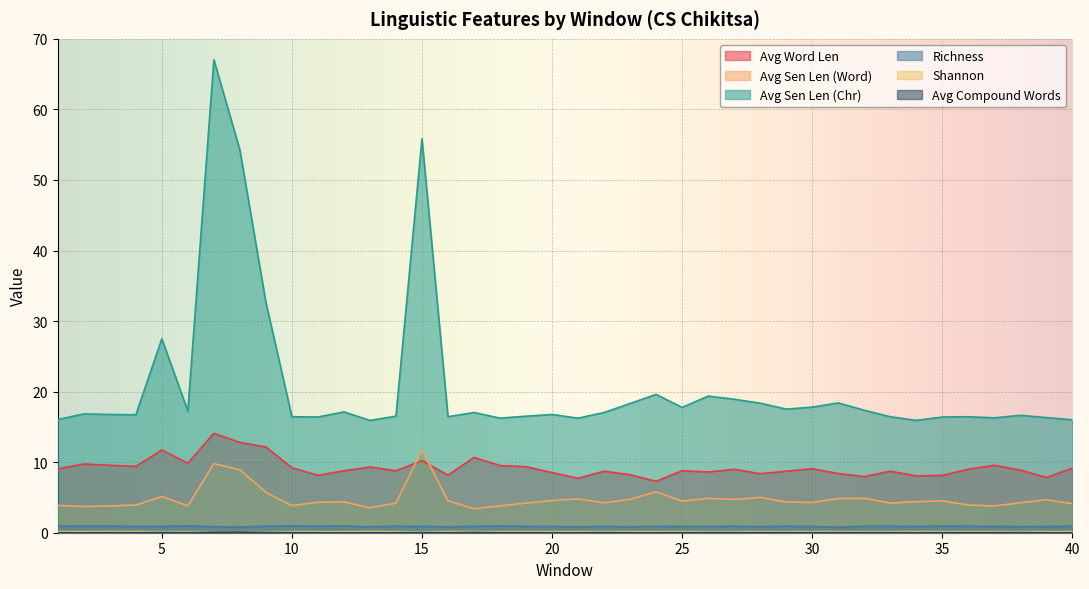

Reading left to right, extract all data points from this chart.

Avg Word Len: 1=9.0	2=9.7	3=9.6	4=9.4	5=11.7	6=9.8	7=14.1	8=12.8	9=12.2	10=9.2	11=8.1	12=8.8	13=9.3	14=8.8	15=10.2	16=8.2	17=10.7	18=9.5	19=9.4	20=8.5	21=7.7	22=8.7	23=8.2	24=7.3	25=8.8	26=8.6	27=9.0	28=8.4	29=8.7	30=9.1	31=8.4	32=8.0	33=8.7	34=8.1	35=8.1	36=9.0	37=9.6	38=8.9	39=7.8	40=9.1
Avg Sen Len (Word): 1=3.9	2=3.7	3=3.8	4=3.9	5=5.1	6=3.8	7=9.8	8=8.9	9=5.7	10=3.8	11=4.3	12=4.4	13=3.5	14=4.2	15=11.7	16=4.5	17=3.4	18=3.8	19=4.2	20=4.6	21=4.8	22=4.2	23=4.7	24=5.8	25=4.5	26=4.9	27=4.7	28=5.0	29=4.4	30=4.3	31=4.8	32=4.9	33=4.2	34=4.4	35=4.5	36=3.9	37=3.8	38=4.2	39=4.7	40=4.1
Avg Sen Len (Chr): 1=16.0	2=16.8	3=16.8	4=16.7	5=27.5	6=17.2	7=67.0	8=54.2	9=32.6	10=16.4	11=16.4	12=17.1	13=15.9	14=16.5	15=55.8	16=16.4	17=17.0	18=16.2	19=16.5	20=16.8	21=16.2	22=17.0	23=18.3	24=19.6	25=17.8	26=19.4	27=18.9	28=18.4	29=17.5	30=17.8	31=18.4	32=17.4	33=16.4	34=15.9	35=16.4	36=16.4	37=16.3	38=16.6	39=16.3	40=16.0
Richness: 1=0.9	2=1.0	3=1.0	4=0.9	5=0.9	6=1.0	7=0.8	8=0.8	9=0.9	10=0.9	11=0.9	12=1.0	13=0.8	14=0.9	15=0.9	16=0.8	17=0.9	18=1.0	19=0.9	20=0.9	21=0.8	22=0.9	23=0.8	24=0.9	25=0.9	26=0.9	27=0.9	28=0.9	29=0.9	30=0.9	31=0.8	32=0.9	33=0.9	34=0.9	35=0.9	36=0.9	37=0.9	38=0.9	39=0.9	40=0.9
Shannon: 1=0.2	2=0.2	3=0.2	4=0.2	5=0.1	6=0.1	7=0.1	8=0.1	9=0.1	10=0.2	11=0.1	12=0.1	13=0.2	14=0.1	15=0.1	16=0.2	17=0.2	18=0.1	19=0.2	20=0.1	21=0.2	22=0.2	23=0.2	24=0.1	25=0.2	26=0.1	27=0.1	28=0.2	29=0.1	30=0.1	31=0.2	32=0.1	33=0.1	34=0.2	35=0.1	36=0.2	37=0.2	38=0.2	39=0.1	40=0.1
Avg Compound Words: 1=0.0	2=0.0	3=0.0	4=0.0	5=0.0	6=0.0	7=0.1	8=0.1	9=0.0	10=0.0	11=0.0	12=0.0	13=0.0	14=0.0	15=0.0	16=0.0	17=0.0	18=0.0	19=0.0	20=0.0	21=0.0	22=0.0	23=0.0	24=0.0	25=0.0	26=0.0	27=0.0	28=0.0	29=0.0	30=0.0	31=0.0	32=0.0	33=0.0	34=0.0	35=0.0	36=0.0	37=0.0	38=0.0	39=0.0	40=0.0